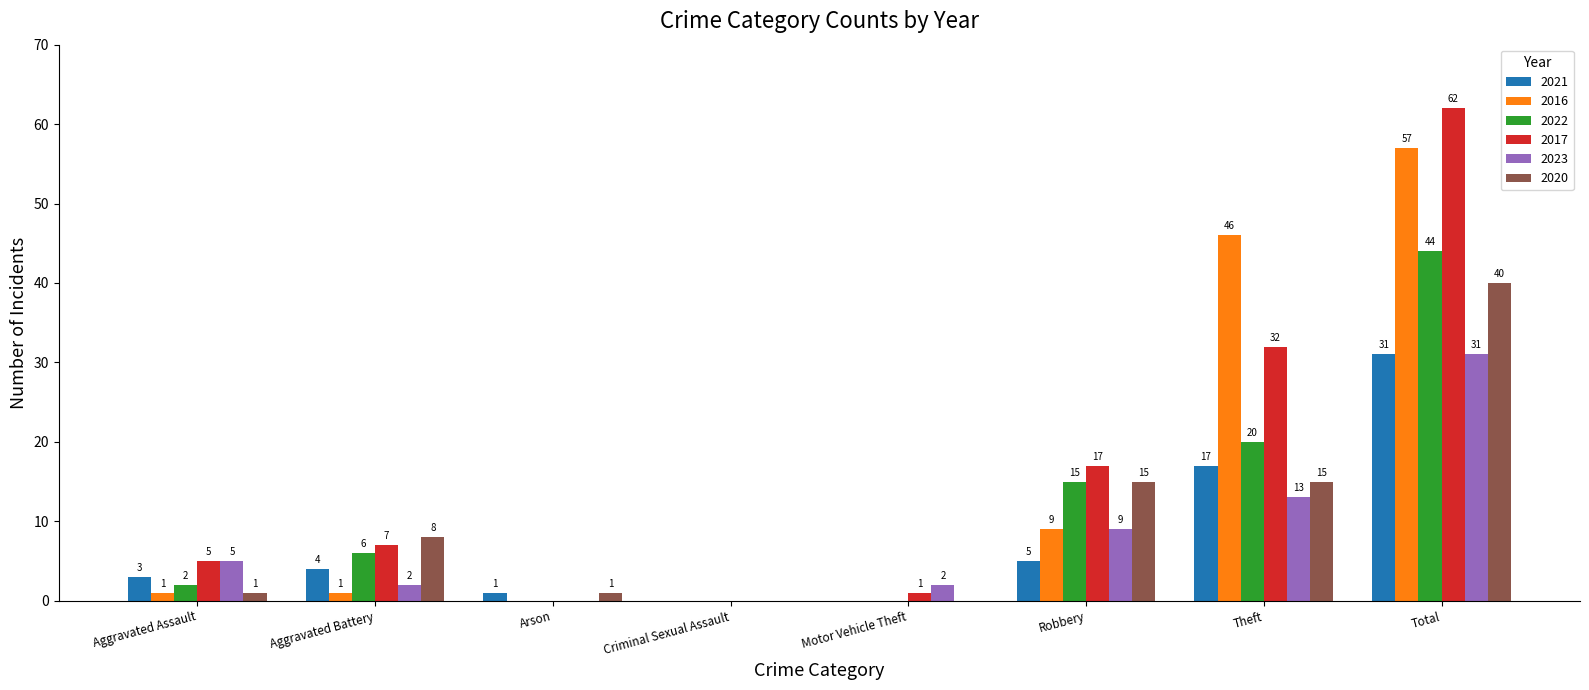

What is the average value of the 2022 series?

11